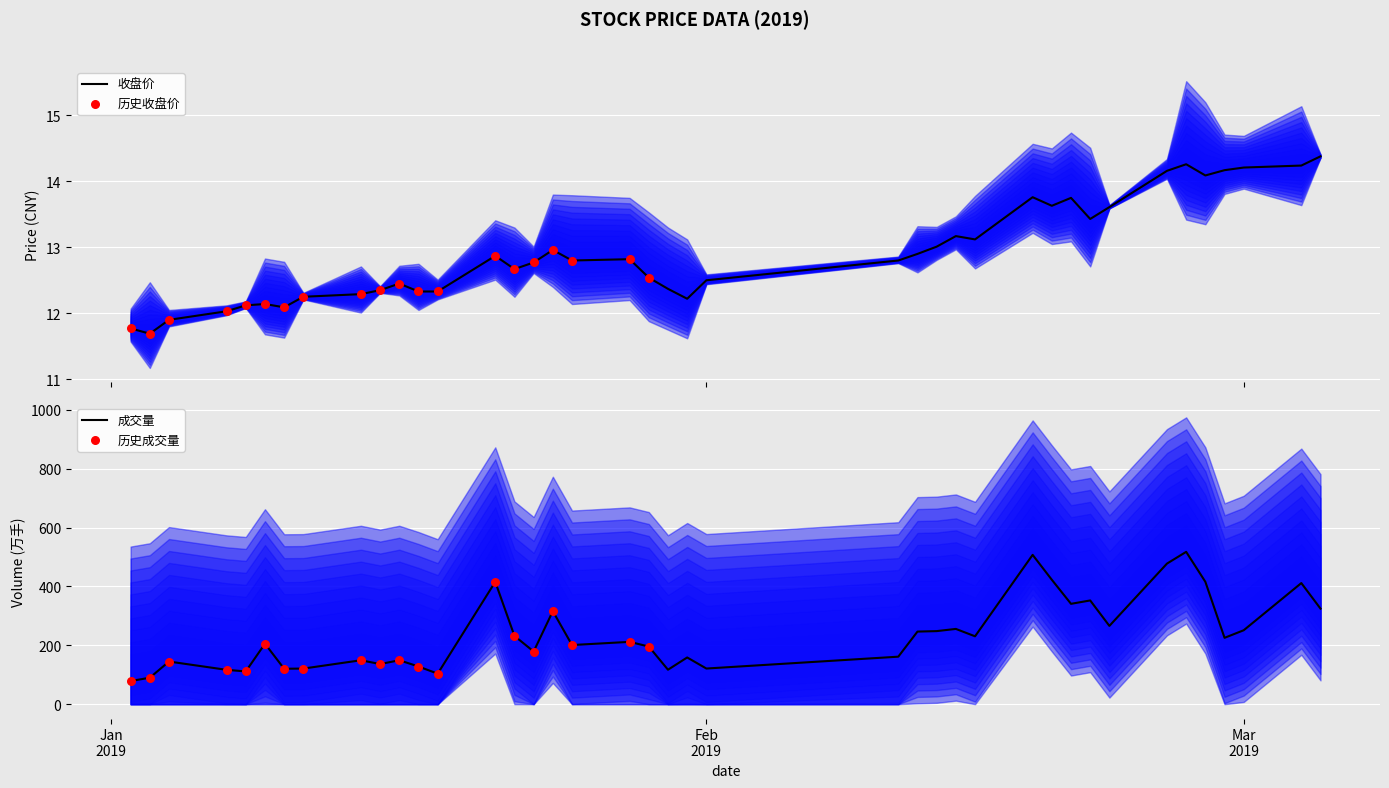

What is the minimum value for 收盘价?

11.7